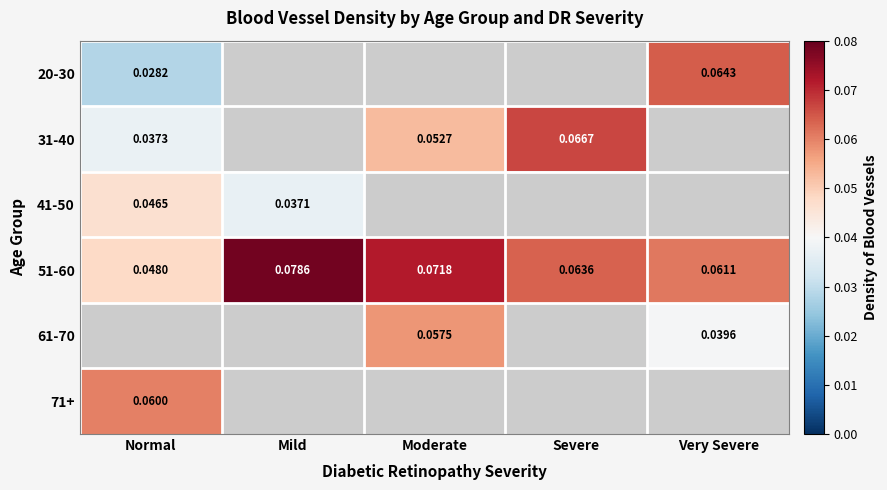

The value of 71+ at Normal is 0.1. True or false?

False